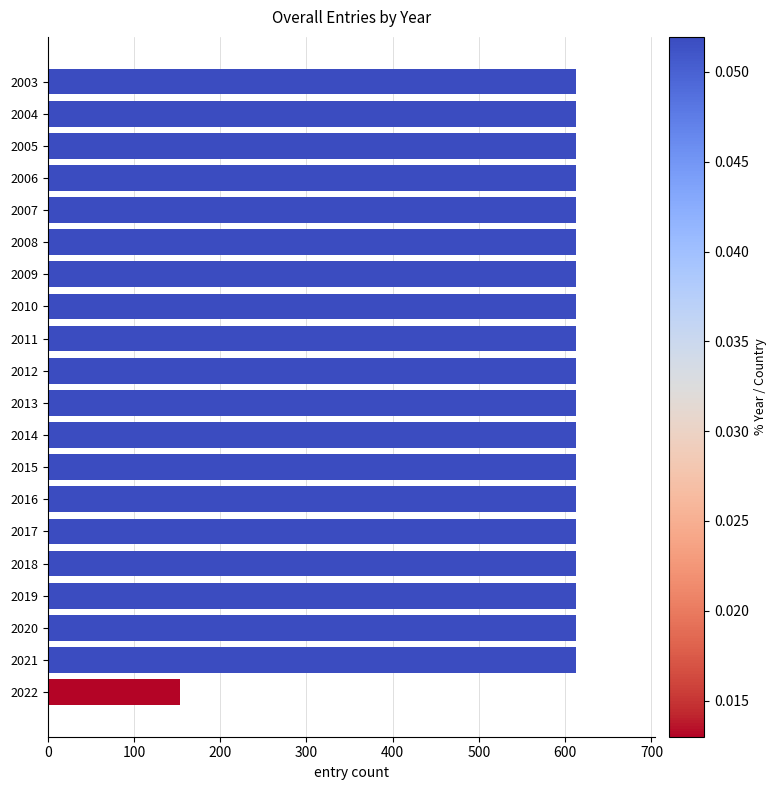

What is the smallest value displayed?

153